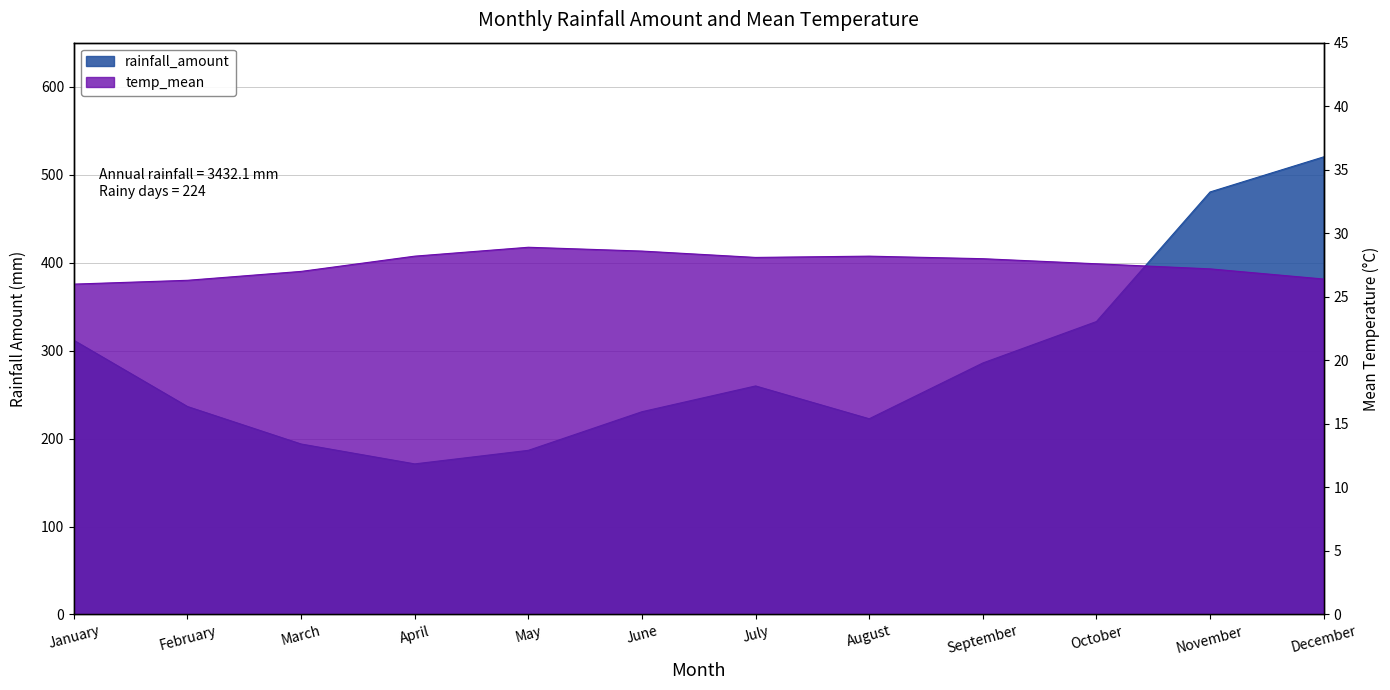

Is the value of temp_mean at October greater than the value of rainfall_amount at May?

No